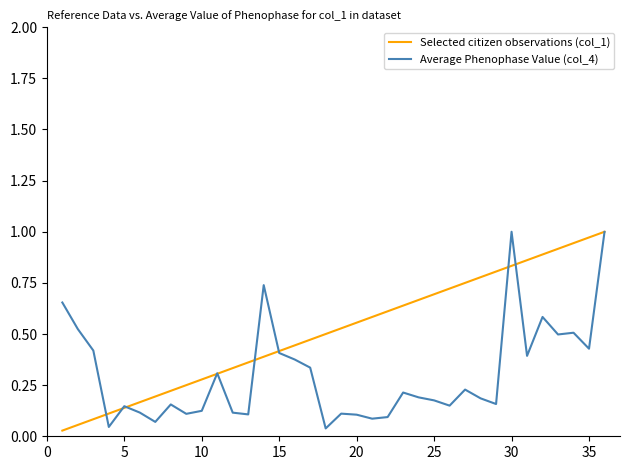

List the series in order of their overall mean, lowest first.

Average Phenophase Value (col_4), Selected citizen observations (col_1)